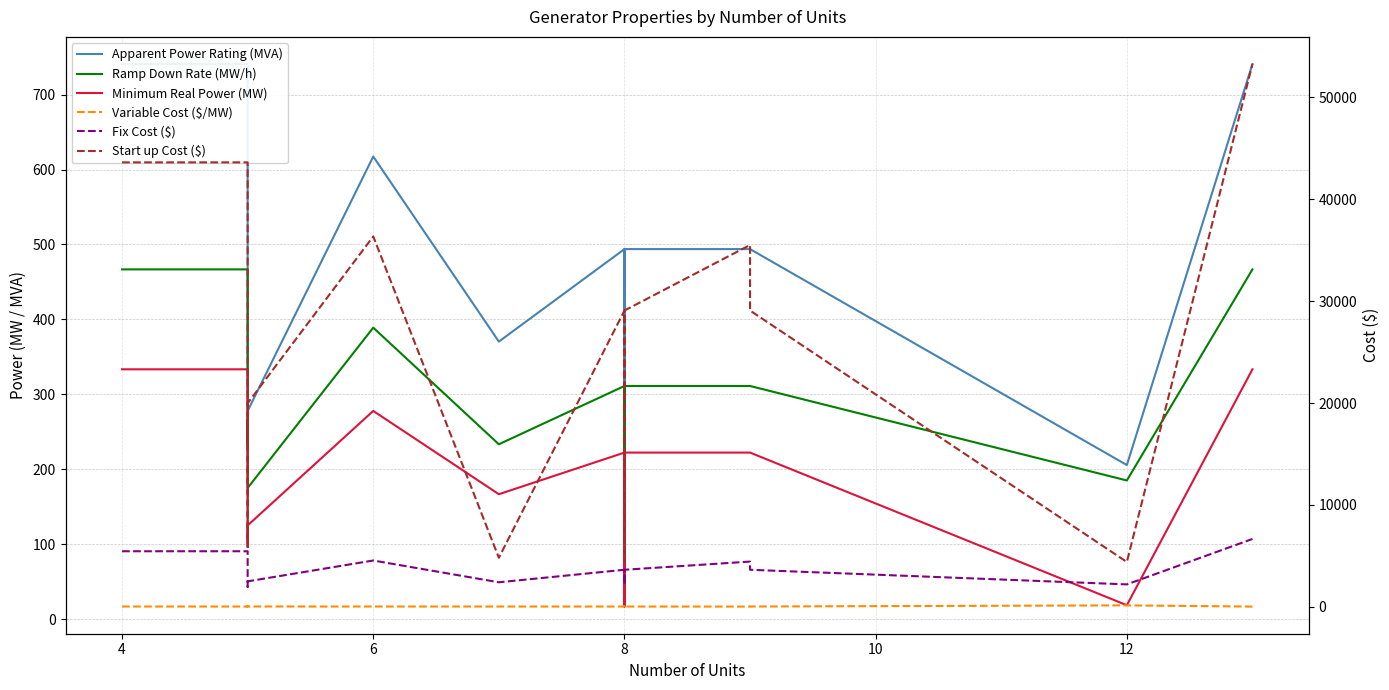

True or false: Minimum Real Power (MW) and Ramp Down Rate (MW/h) cross at least once.

False